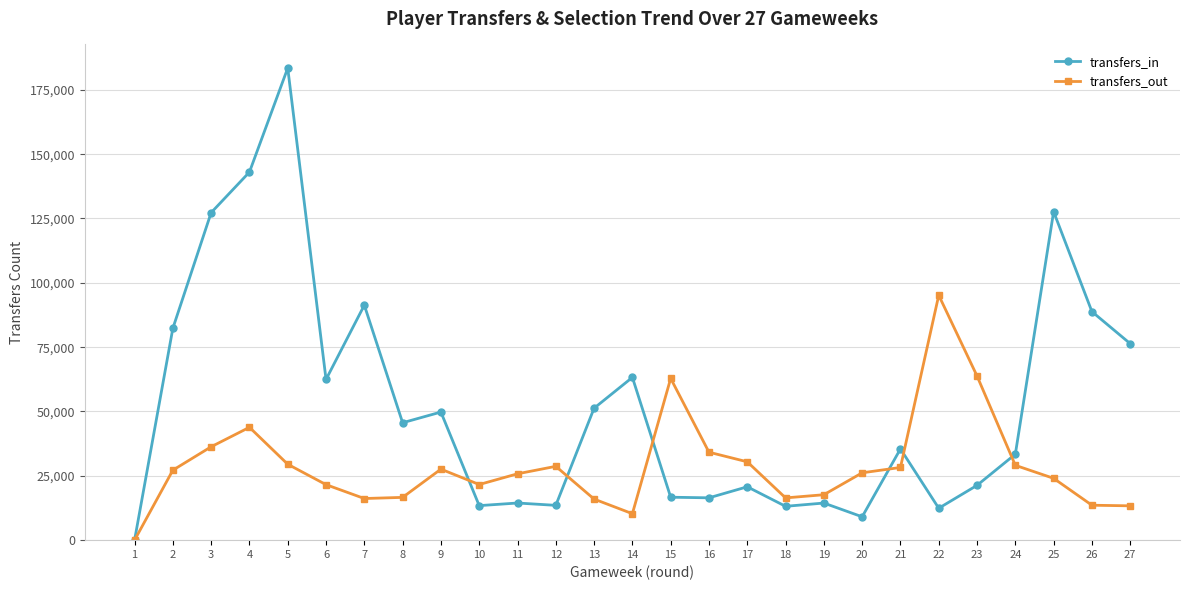

What is the total value across all series at 22?

107578